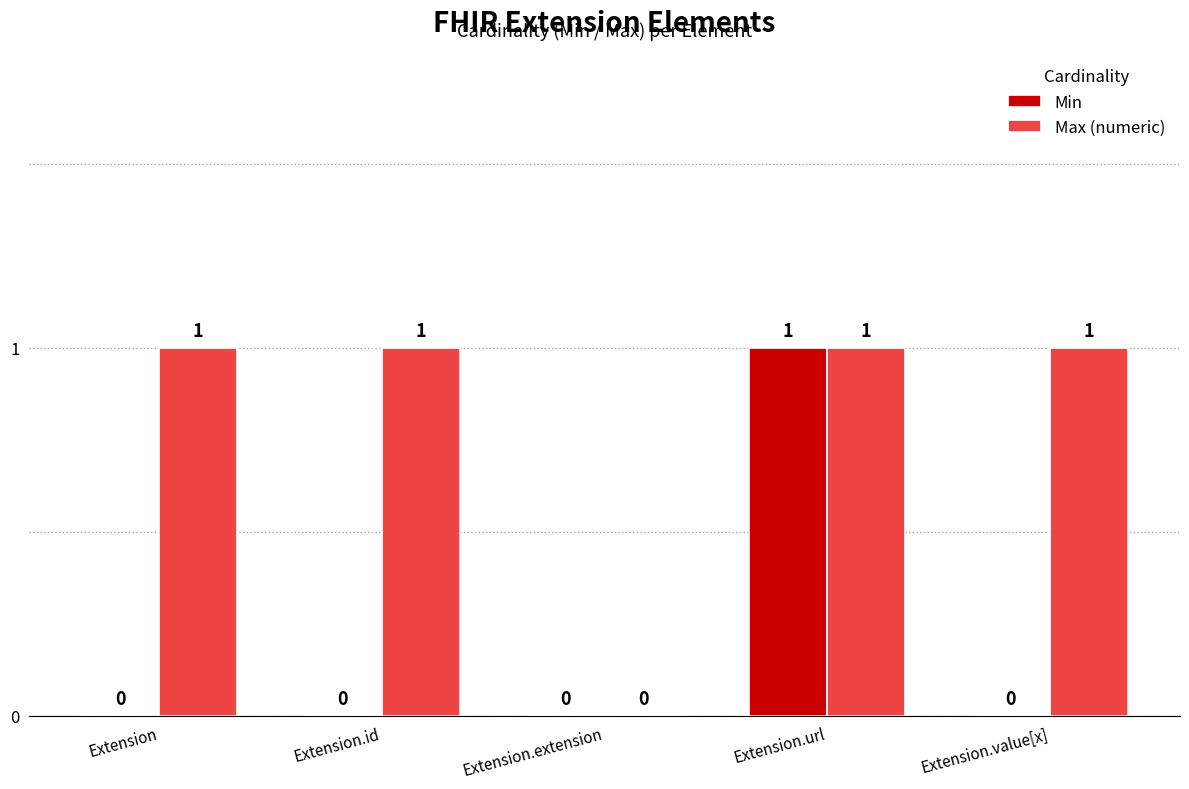

How many series are shown in this chart?

2